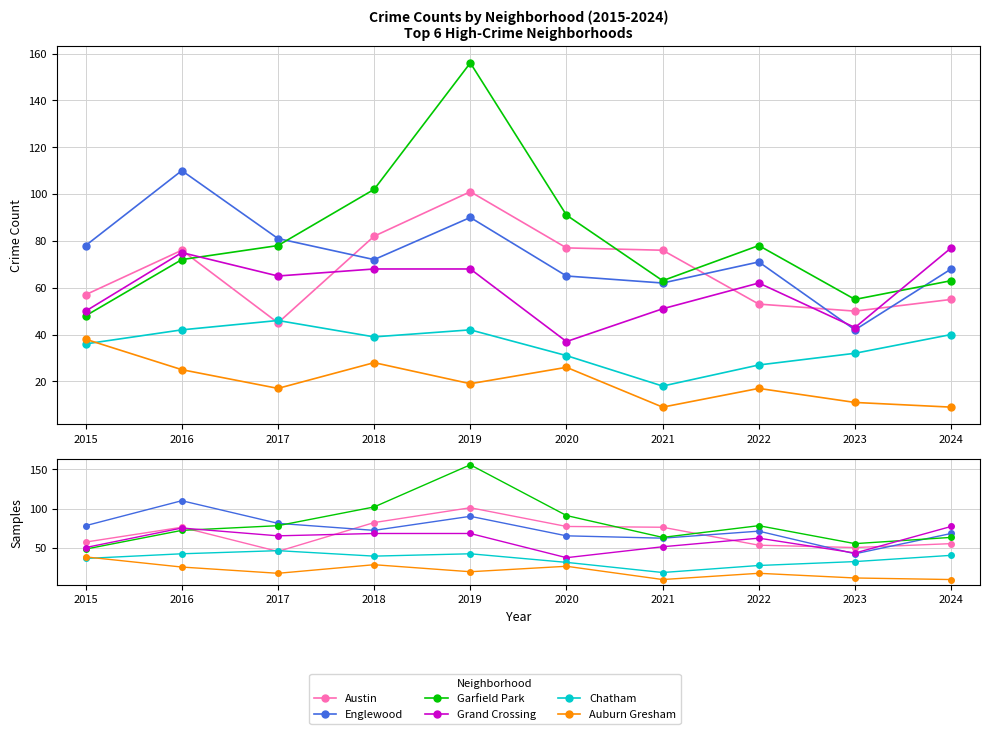

What is the average value of the Englewood series?

74